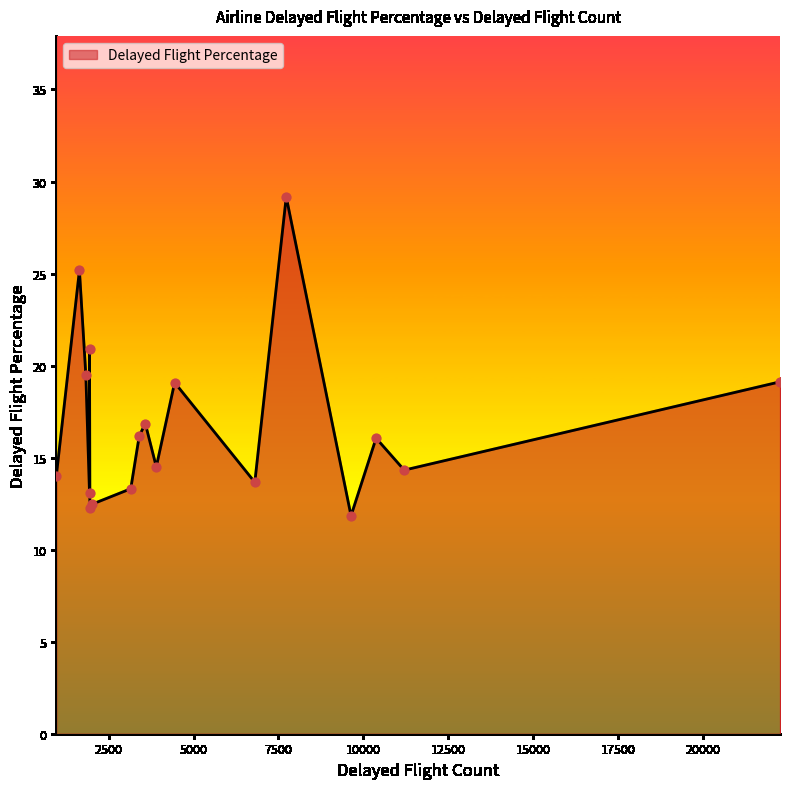

What is the change in value from Delta Air Lines Inc. to Spirit Air Lines?

+1.2